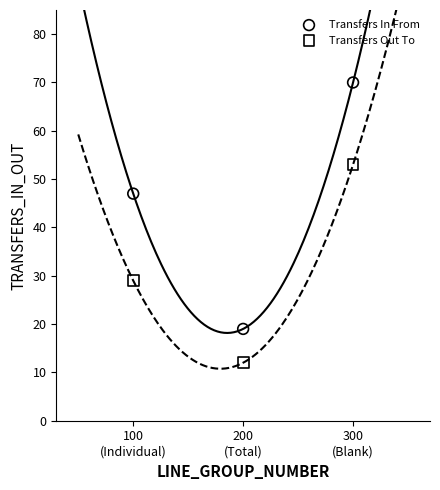

Across all data points, what is the range of Y values (max minus min)?

58